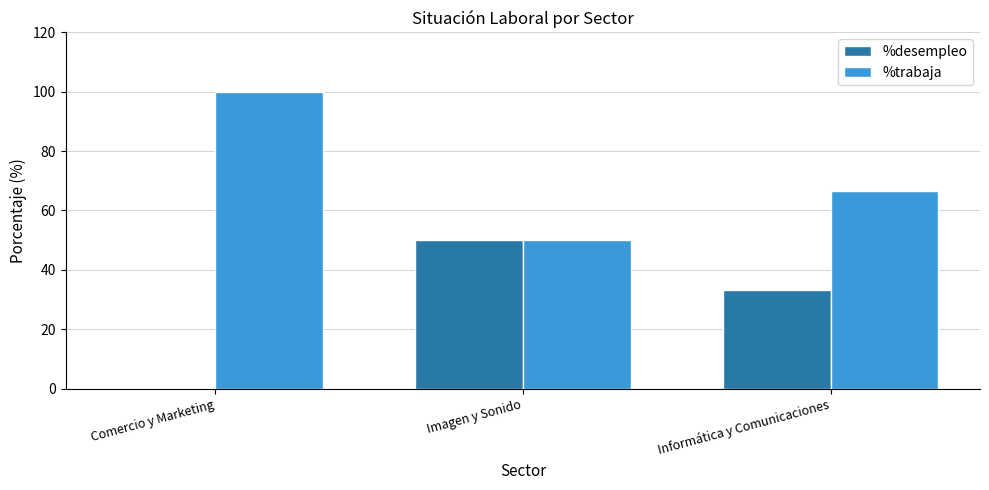

What is the sum of the %trabaja values at Informática y Comunicaciones and Comercio y Marketing?

166.7